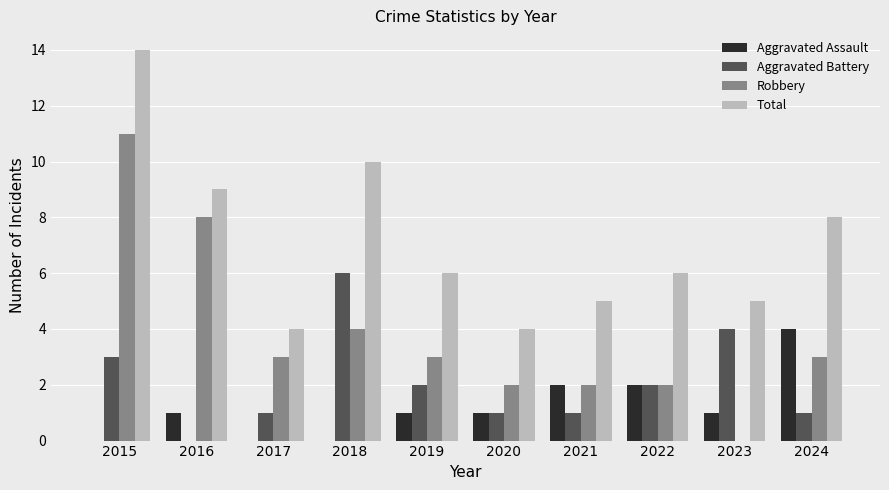

How many groups of bars are there?

10